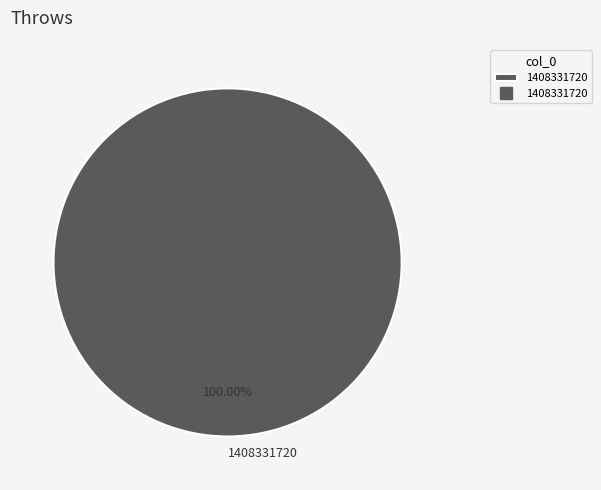

How many segments does this pie chart have?

1